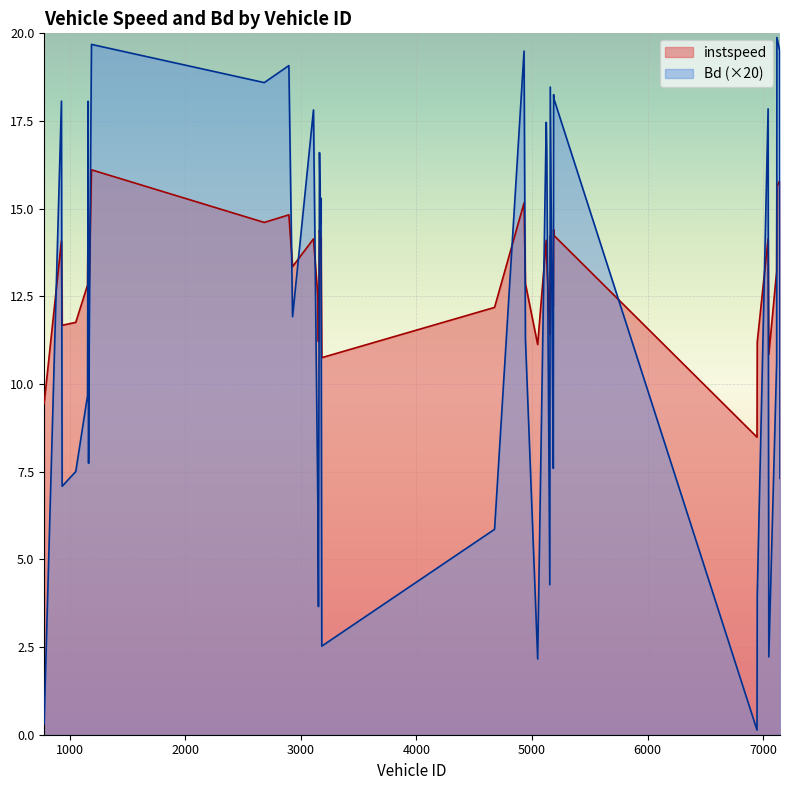

How many times do instspeed and Bd cross each other?

22